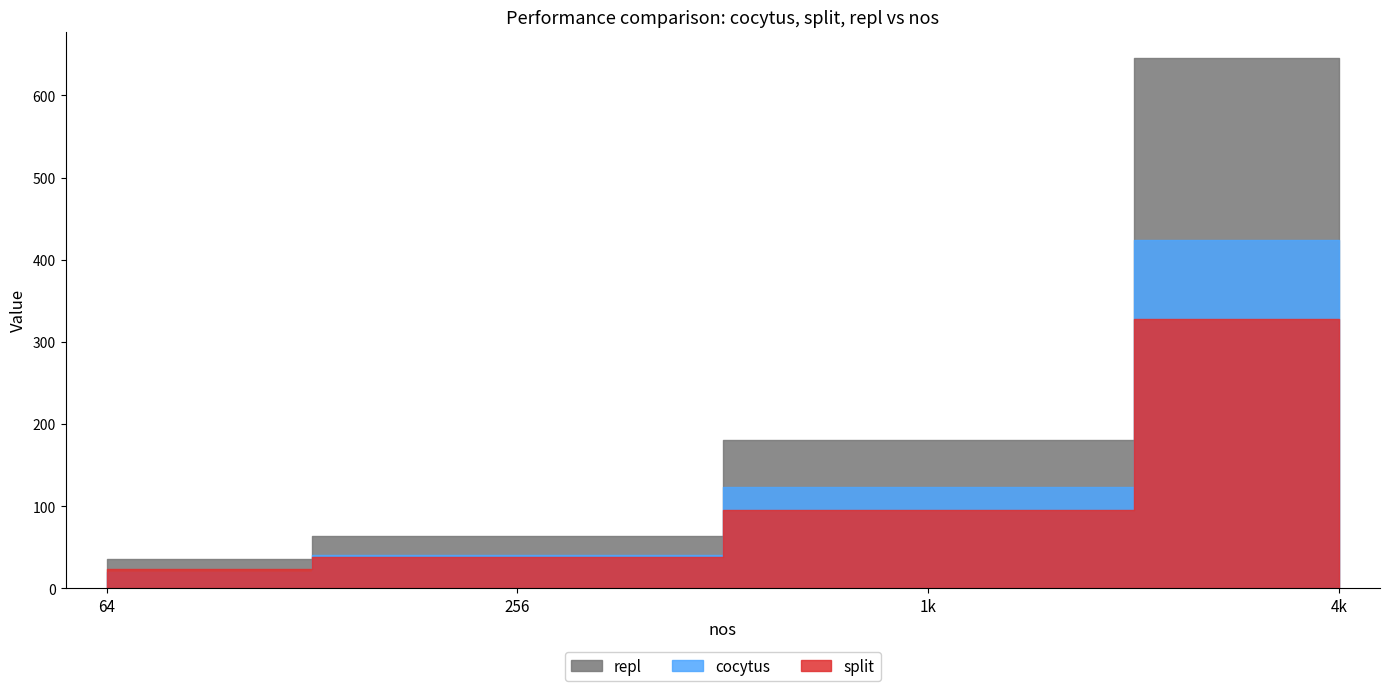

At which label is repl closest to 340?

1k